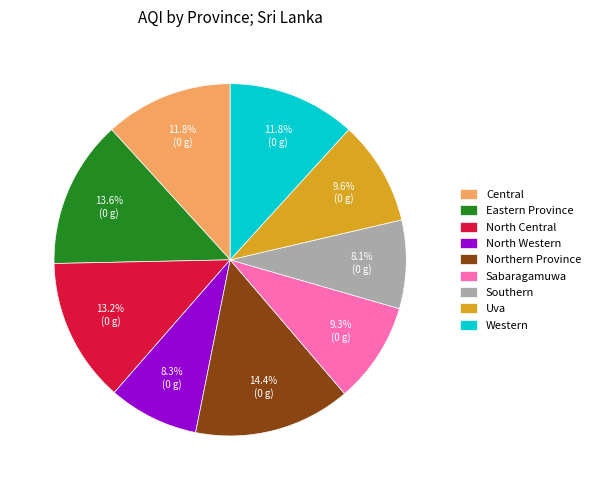

Between Uva and Southern, which is larger?

Uva